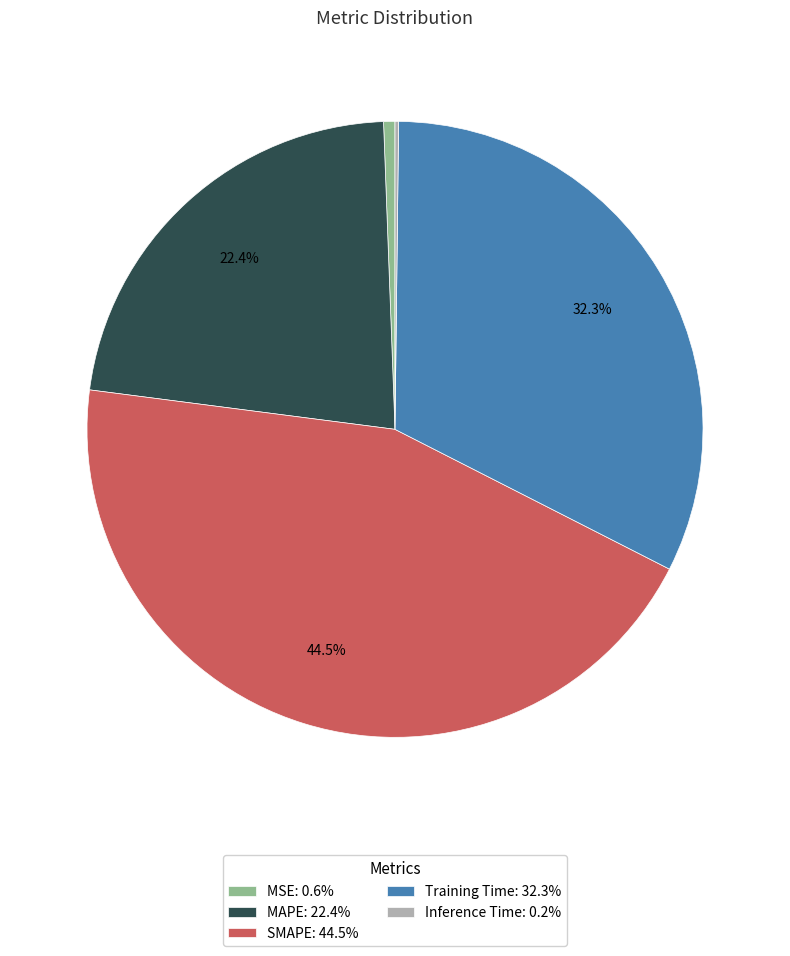

Does SMAPE account for over 50% of the chart?

No